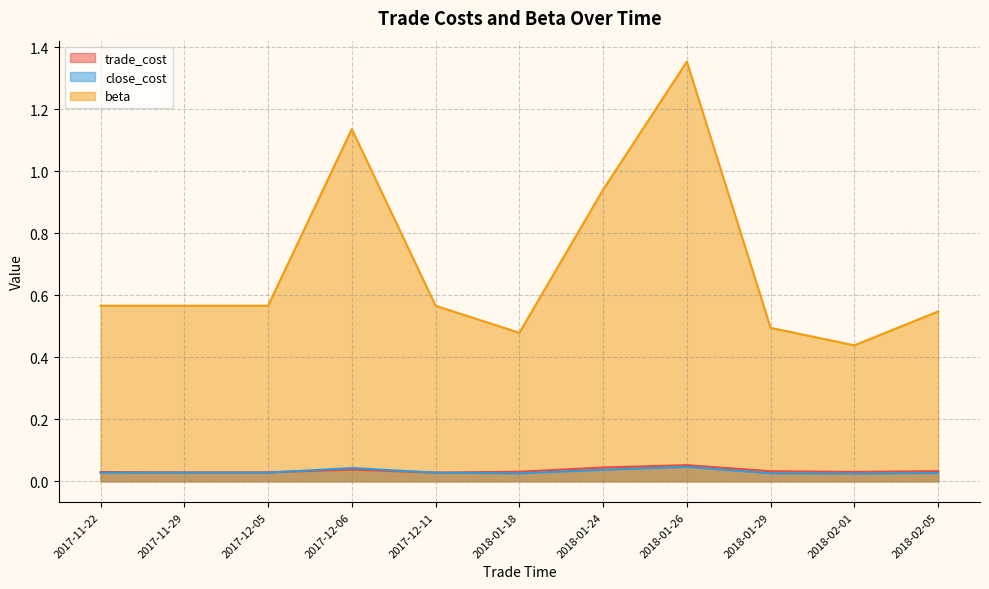

At how many categories does at least one series exceed 0?

11